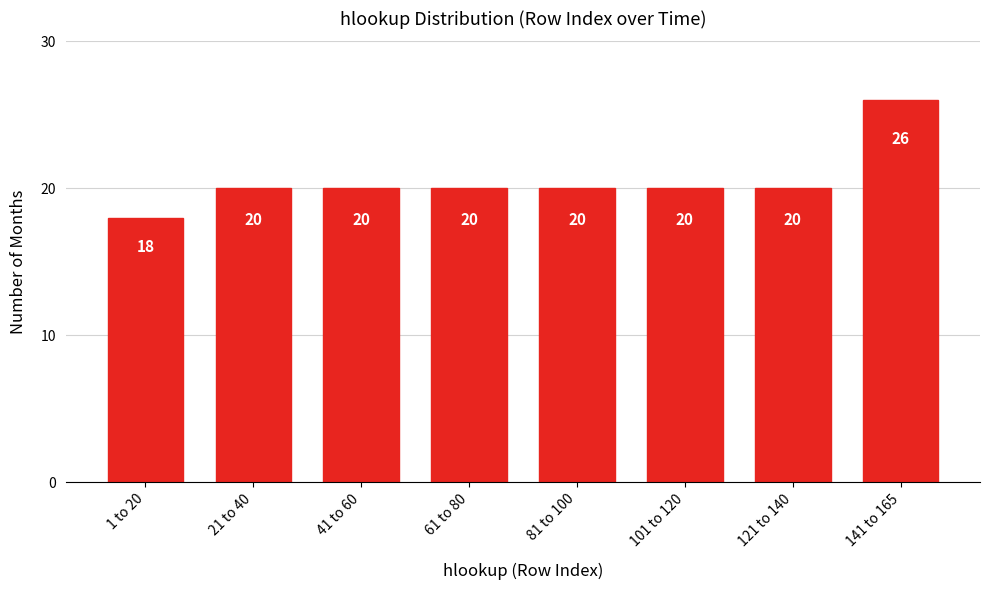

Reading left to right, transcribe all the data shown in this chart.

1 to 20=18	21 to 40=20	41 to 60=20	61 to 80=20	81 to 100=20	101 to 120=20	121 to 140=20	141 to 165=26